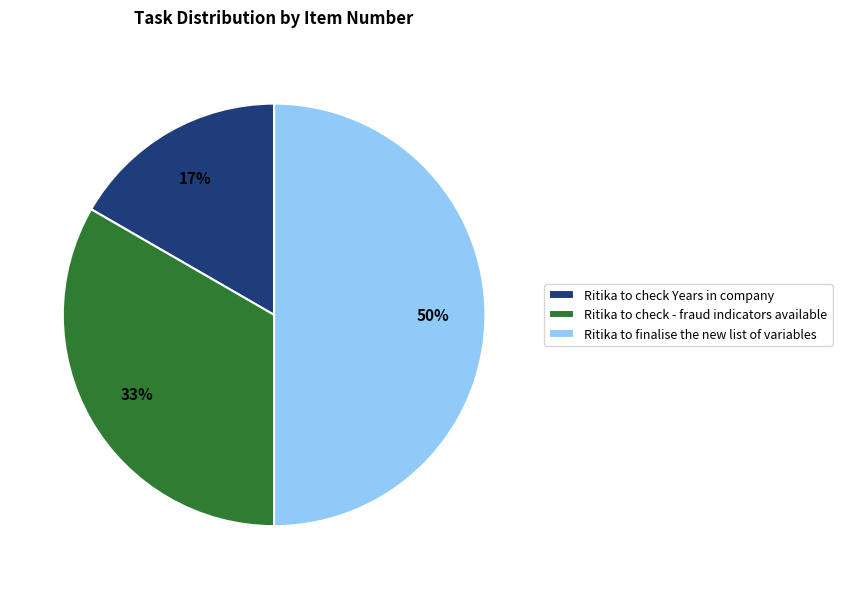

Rank the categories by value from highest to lowest.

Ritika to finalise the new list of variables, Ritika to check - fraud indicators available, Ritika to check Years in company